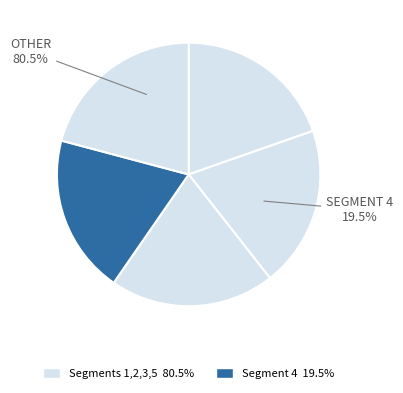

To the nearest percent, what portion does signal segment 5 represent?

21%